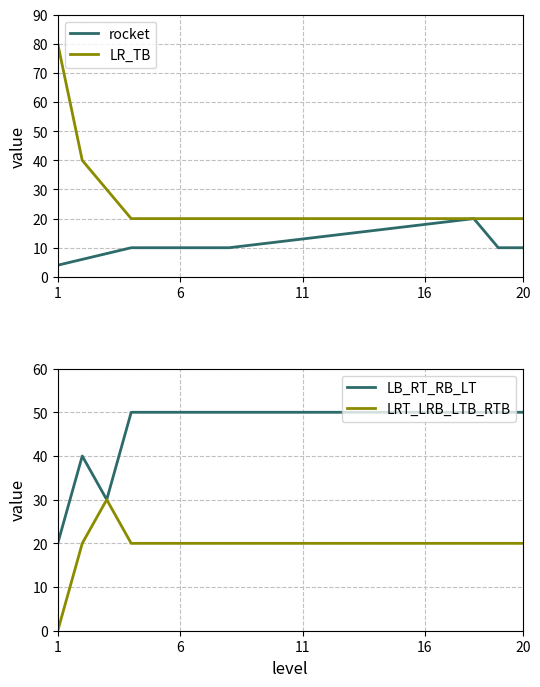

The rocket series shows 13 at 11. True or false?

True